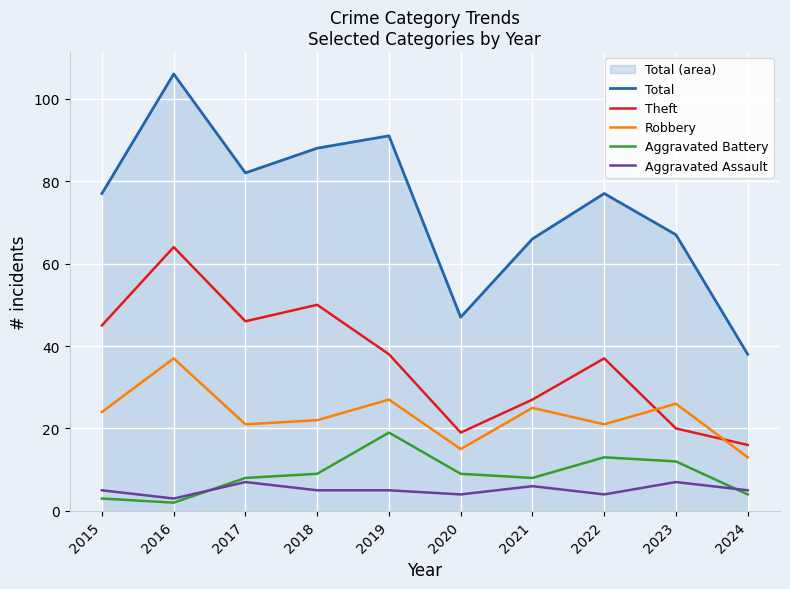

What is the sum of all Robbery values?

231